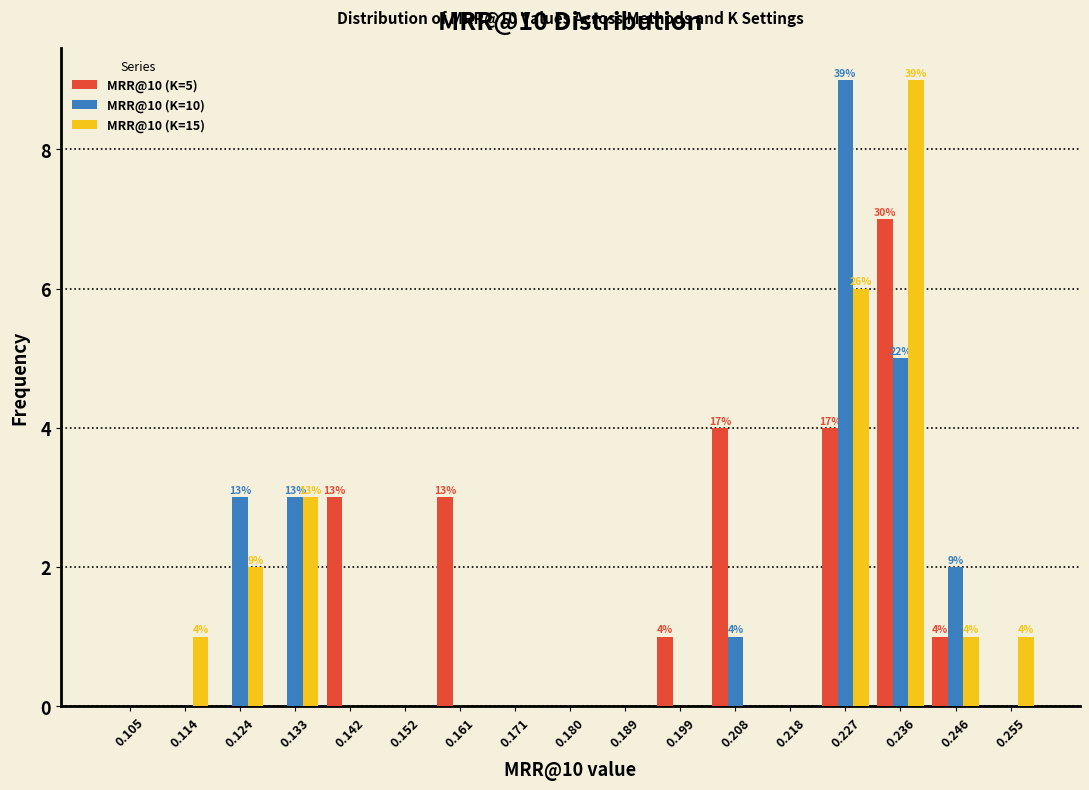

In the MRR@10 (K=10) series, which range on the x-axis has the tallest bar?

0.222 to 0.232